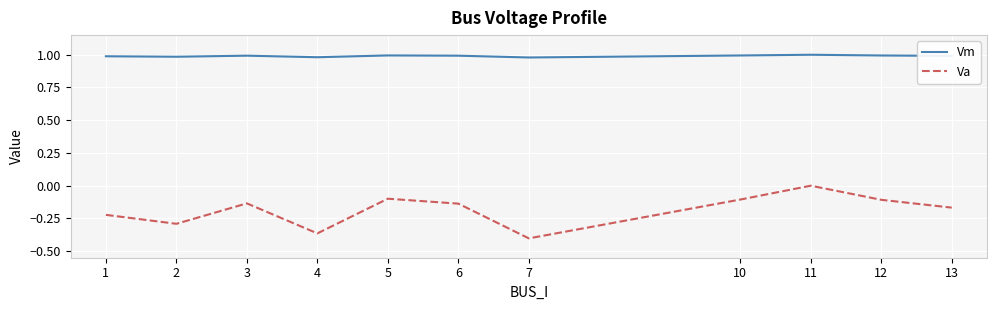

How many negative values does the Va series have?

10